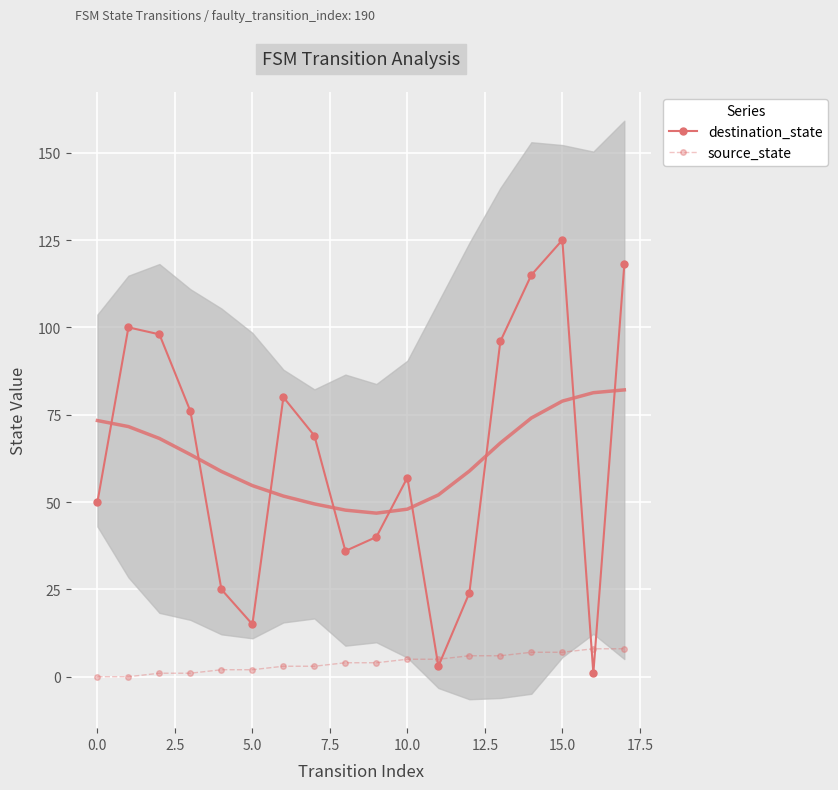

What is the value of the destination_state point at the 5th from the left?

25